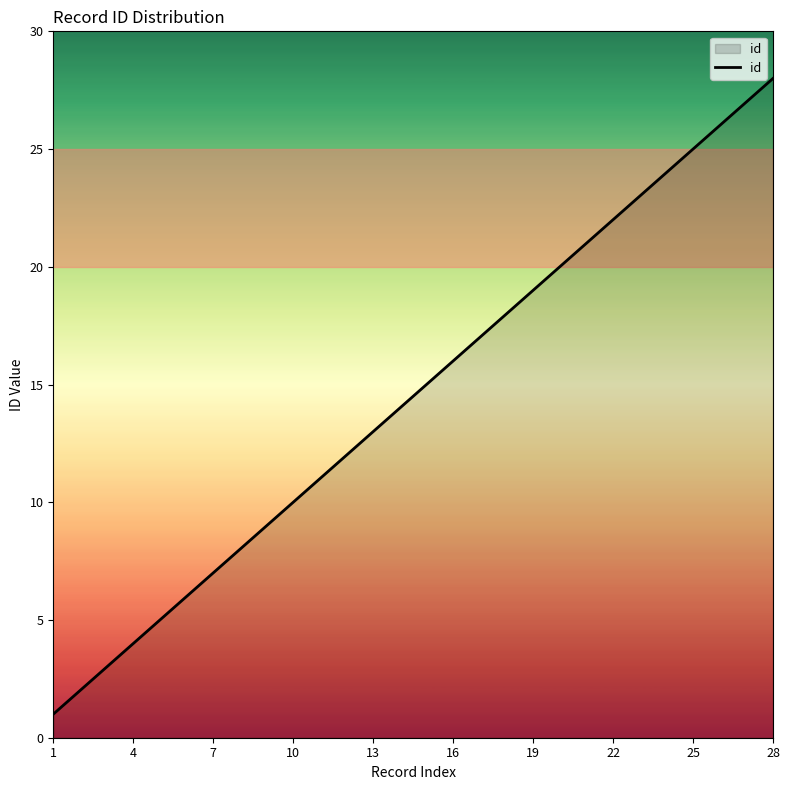

What is the maximum value shown in the chart?

28